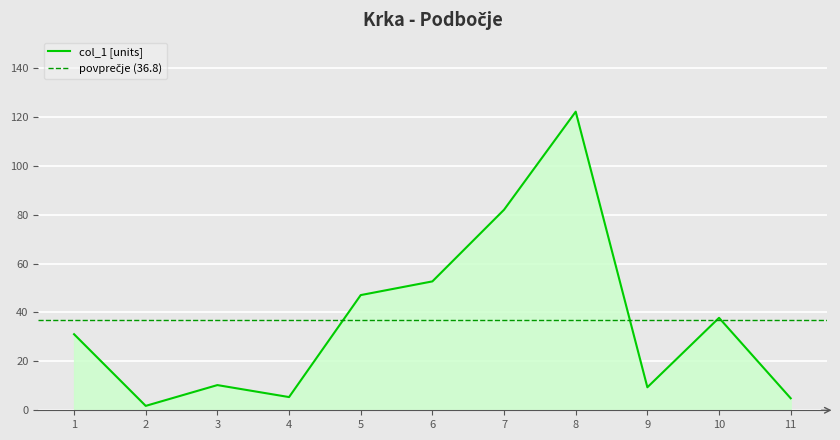

Between 2 and 9, which is larger?

9